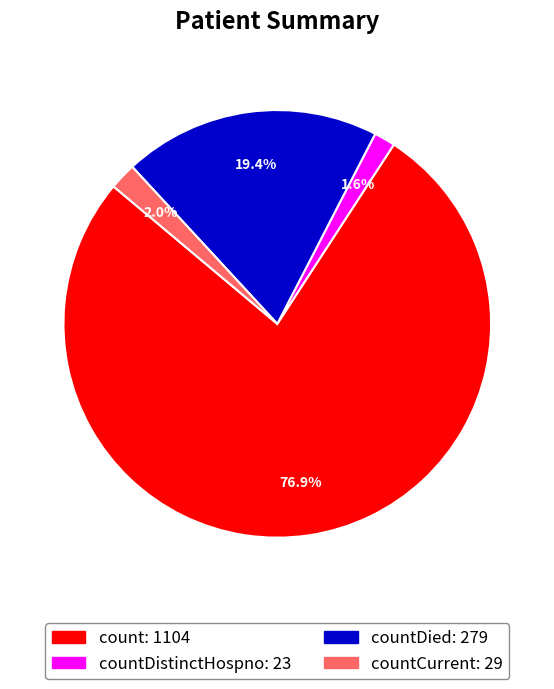

Is there a majority slice in this chart?

Yes